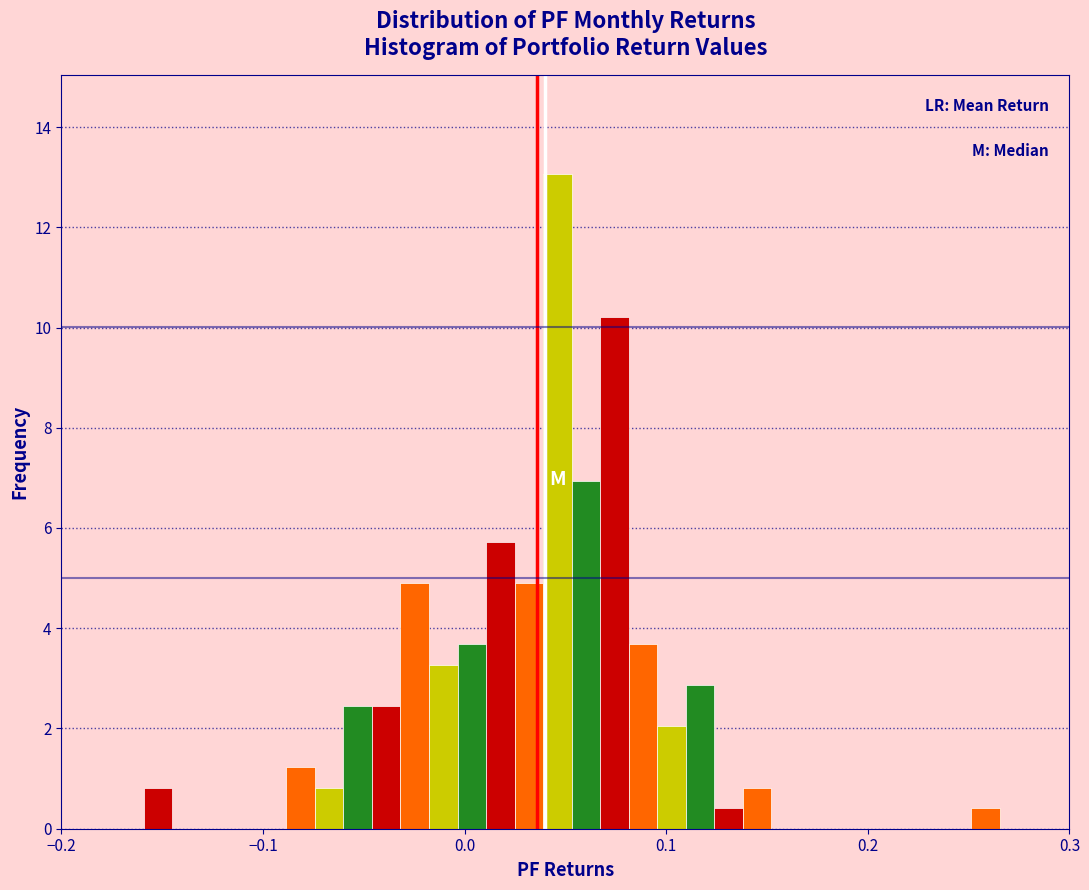

Read against the x-axis, roughly where is the centre of the tallest bar?

0.05